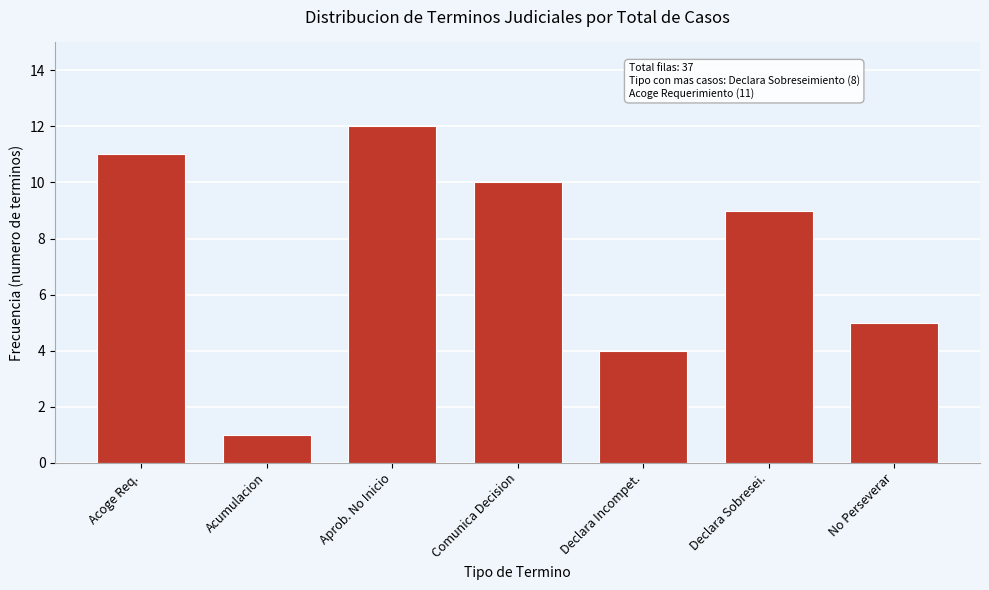

Reading left to right, list all the values displayed in this chart.

Acoge Req.=11	Acumulacion=1	Aprob. No Inicio=12	Comunica Decision=10	Declara Incompet.=4	Declara Sobresei.=9	No Perseverar=5